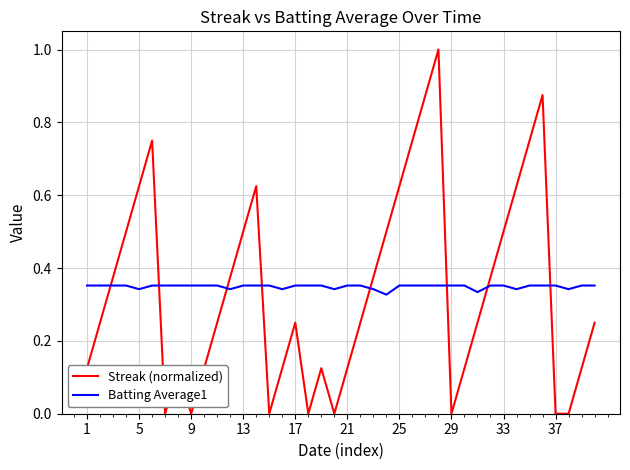

How many times do Batting Average1 and Streak (normalized) cross each other?

8